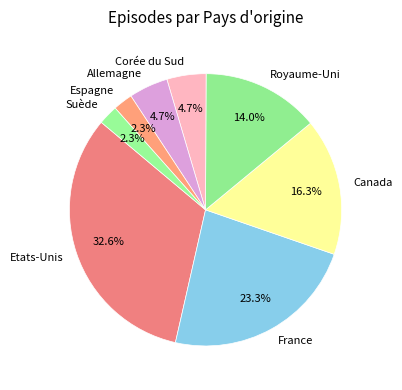

Combined, do Canada and Royaume-Uni account for over 50%?

No